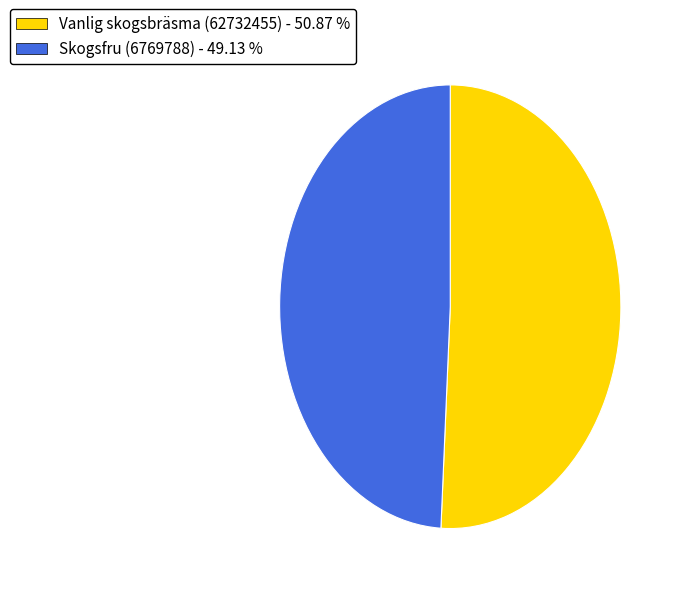

Between Vanlig skogsbräsma (62732455) and Skogsfru (6769788), which is larger?

Vanlig skogsbräsma (62732455)